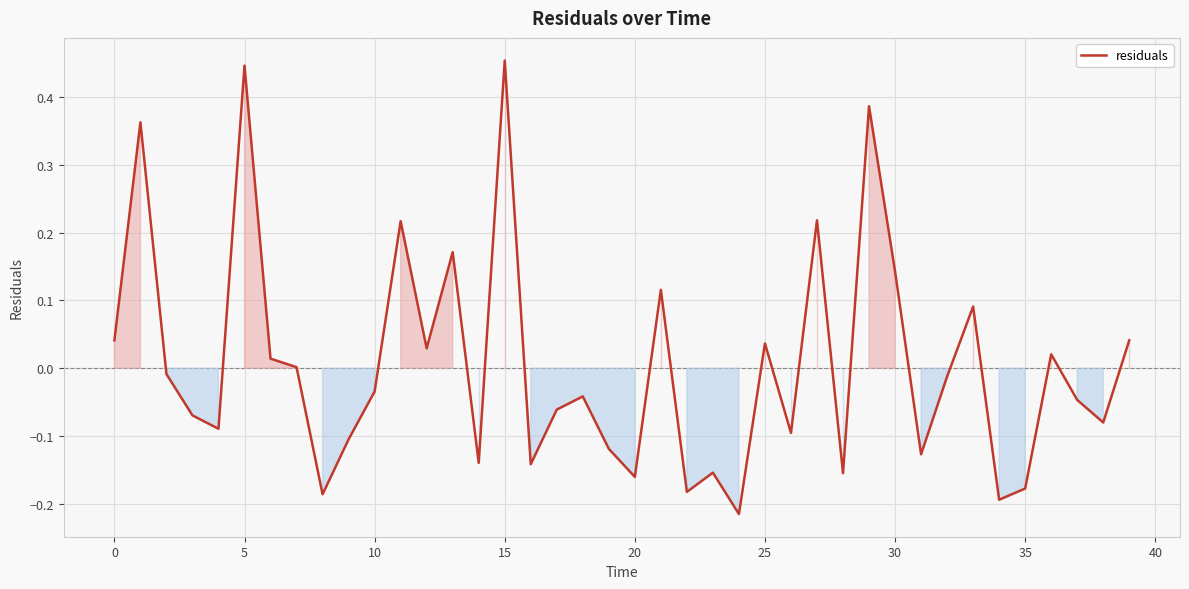

What is the difference between the maximum and minimum values?

0.7